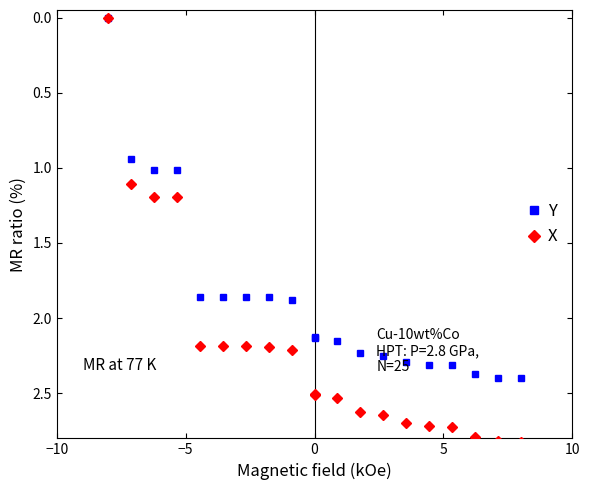

Reading right to left, transcribe all the data shown in this chart.

Y: 2.4	2.4	2.4	2.3	2.3	2.3	2.3	2.2	2.2	2.1	2.1	1.9	1.9	1.9	1.9	1.9	1.0	1.0	0.9	0.0
X: 2.8	2.8	2.8	2.7	2.7	2.7	2.6	2.6	2.5	2.5	2.5	2.2	2.2	2.2	2.2	2.2	1.2	1.2	1.1	0.0